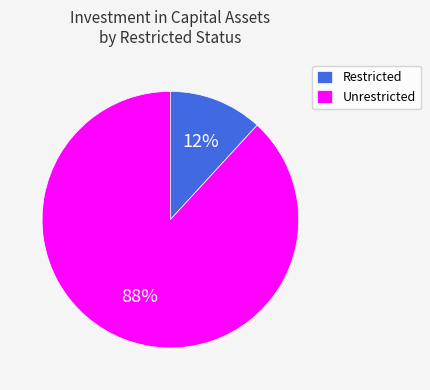

Which slice is the smallest?

Restricted